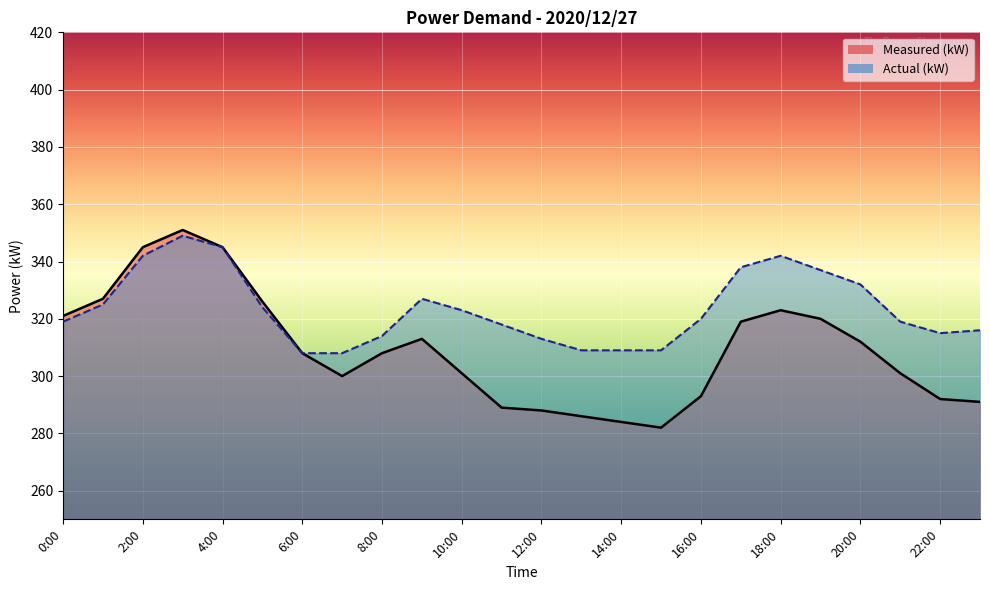

Reading left to right, list all the values displayed in this chart.

Measured (kW): 0:00=321	1:00=327	2:00=345	3:00=351	4:00=345	5:00=326	6:00=308	7:00=300	8:00=308	9:00=313	10:00=301	11:00=289	12:00=288	13:00=286	14:00=284	15:00=282	16:00=293	17:00=319	18:00=323	19:00=320	20:00=312	21:00=301	22:00=292	23:00=291
Actual (kW): 0:00=319	1:00=325	2:00=342	3:00=349	4:00=345	5:00=324	6:00=308	7:00=308	8:00=314	9:00=327	10:00=323	11:00=318	12:00=313	13:00=309	14:00=309	15:00=309	16:00=320	17:00=338	18:00=342	19:00=337	20:00=332	21:00=319	22:00=315	23:00=316